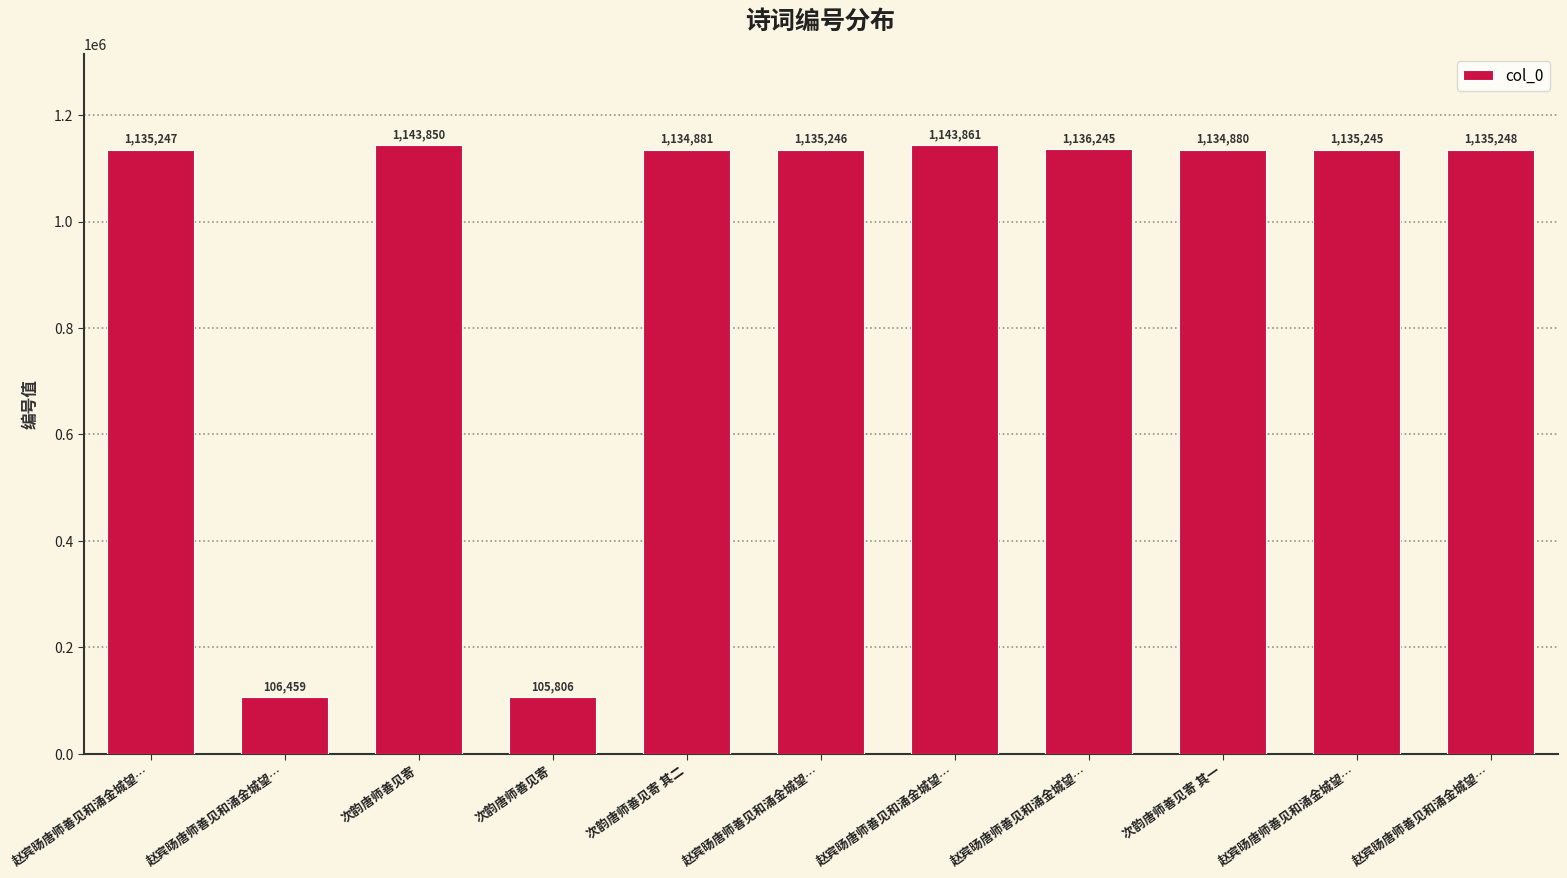

What is the sum of all values?

10446968